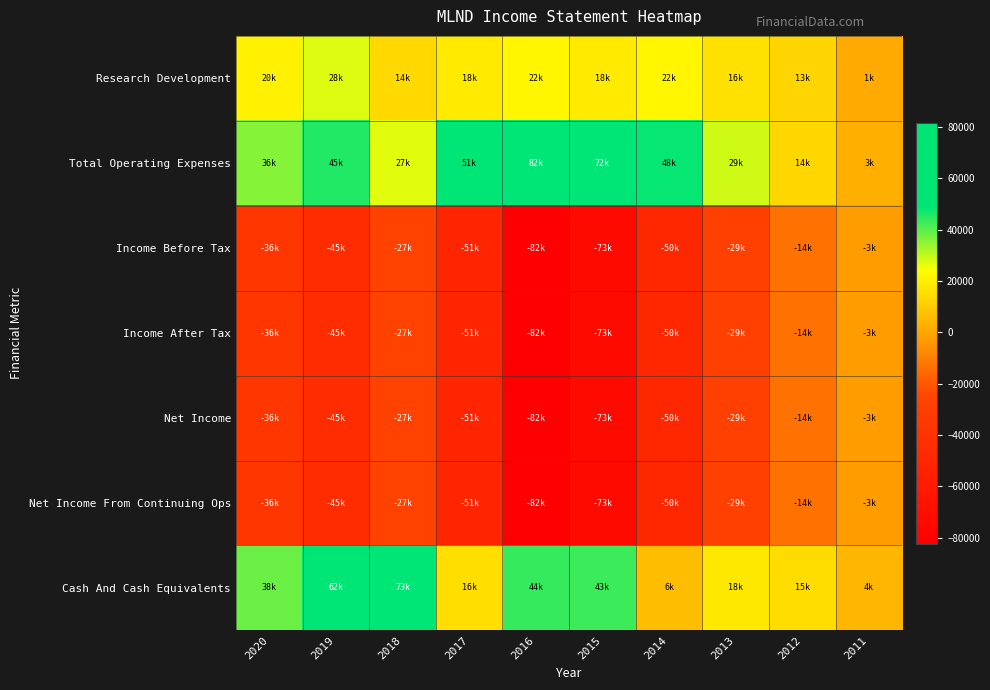

Reading right to left, transcribe all the data shown in this chart.

Research Development: 2011=1200	2012=12600	2013=15800	2014=21800	2015=18400	2016=21600	2017=18300	2018=14400	2019=27800	2020=20400
Total Operating Expenses: 2011=2600	2012=13500	2013=29100	2014=47900	2015=72300	2016=81700	2017=50900	2018=26900	2019=45400	2020=36000
Income Before Tax: 2011=-2600	2012=-13500	2013=-29000	2014=-49500	2015=-73100	2016=-82100	2017=-50900	2018=-27200	2019=-44600	2020=-36400
Income After Tax: 2011=-2600	2012=-13500	2013=-29000	2014=-49500	2015=-73200	2016=-82300	2017=-51000	2018=-27200	2019=-44600	2020=-36400
Net Income: 2011=-2700	2012=-13500	2013=-29000	2014=-49500	2015=-73200	2016=-82300	2017=-51000	2018=-27200	2019=-44600	2020=-36400
Net Income From Continuing Ops: 2011=-2700	2012=-13500	2013=-29000	2014=-49500	2015=-73200	2016=-82300	2017=-51000	2018=-27200	2019=-44600	2020=-36400
Cash And Cash Equivalents: 2011=4500	2012=14800	2013=18100	2014=6400	2015=43200	2016=43900	2017=15700	2018=73300	2019=62500	2020=38200